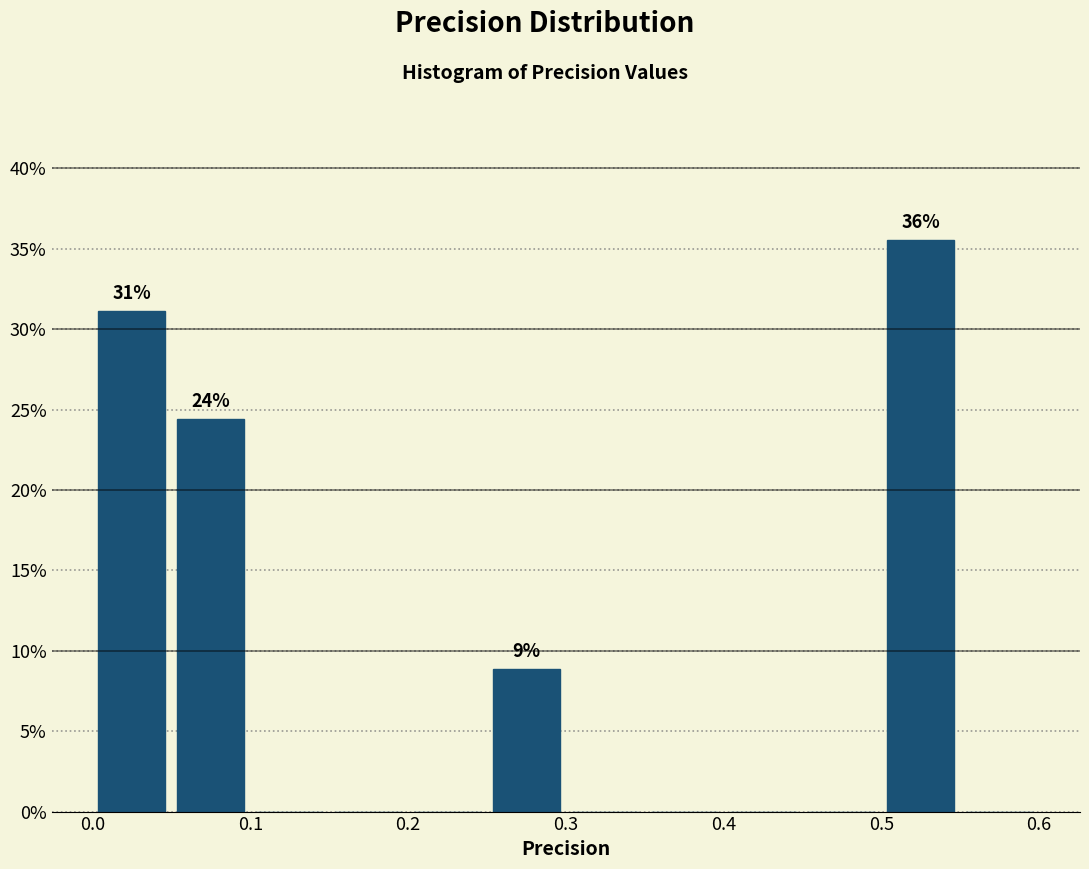

Over which range of the x-axis is the bar tallest?

0.50 to 0.55